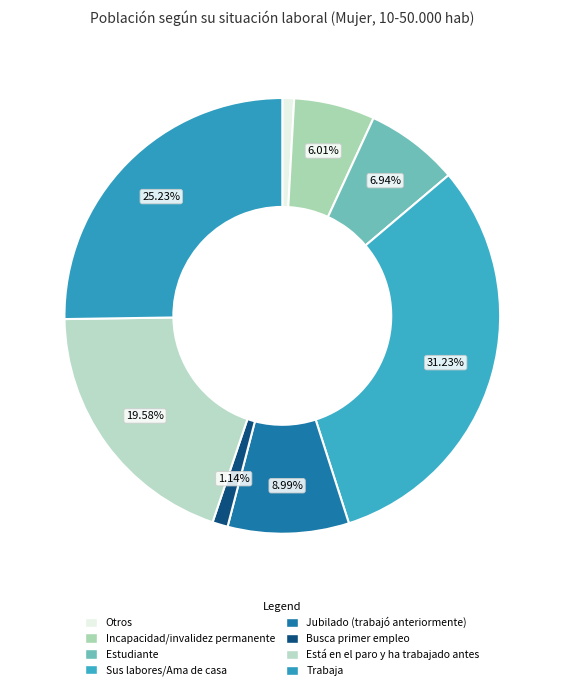

How many slices are in this pie chart?

8